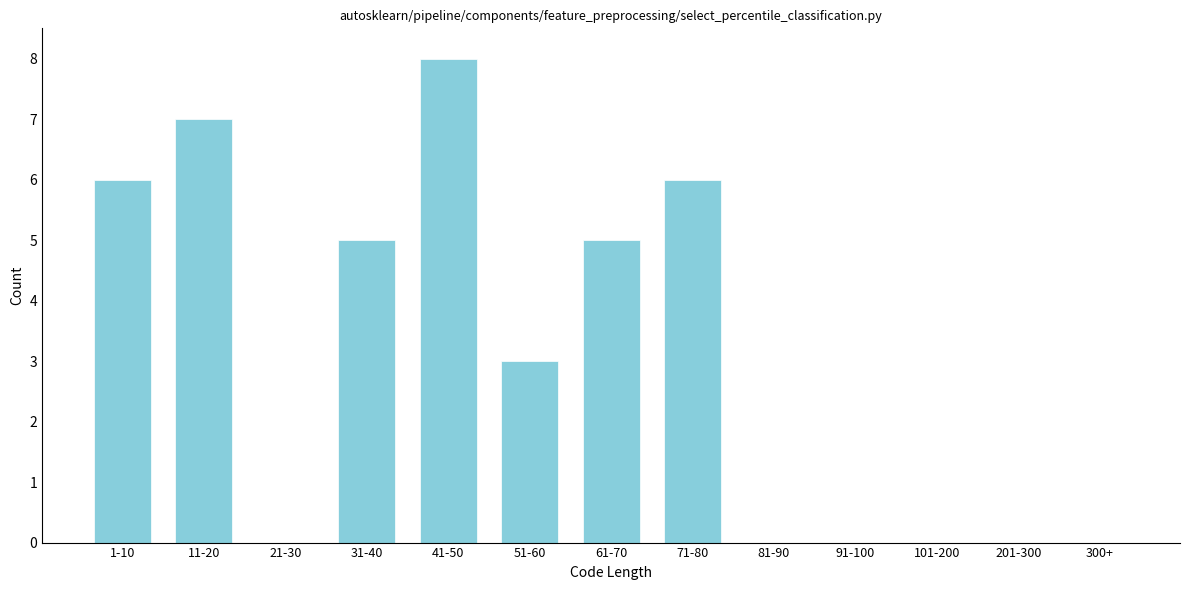

Reading left to right, extract all data points from this chart.

1-10=6	11-20=7	21-30=0	31-40=5	41-50=8	51-60=3	61-70=5	71-80=6	81-90=0	91-100=0	101-200=0	201-300=0	300+=0